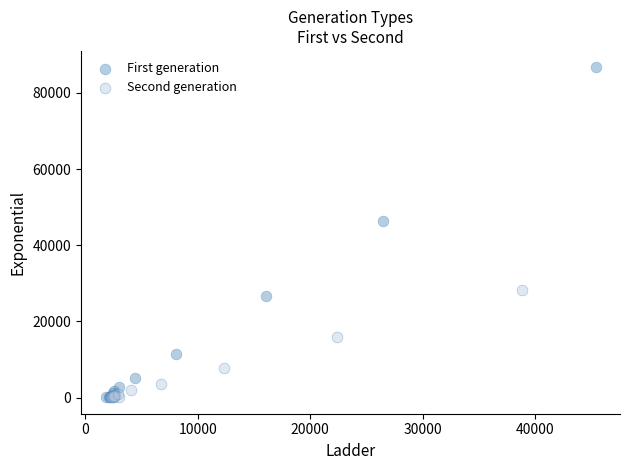

Which series has the widest spread of Y values?

First generation